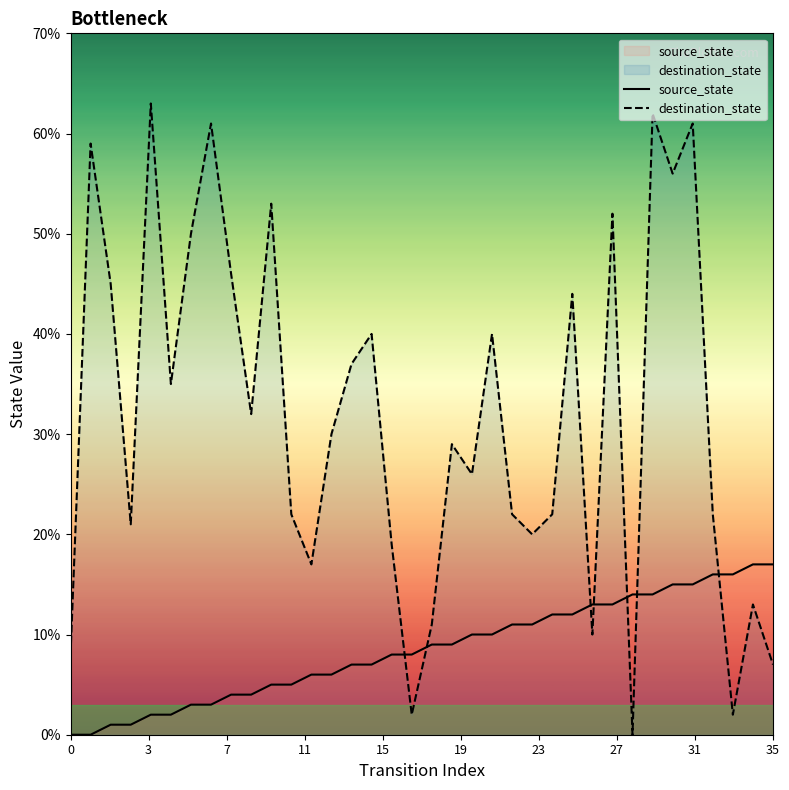

Which series has the widest spread of Y values?

destination_state